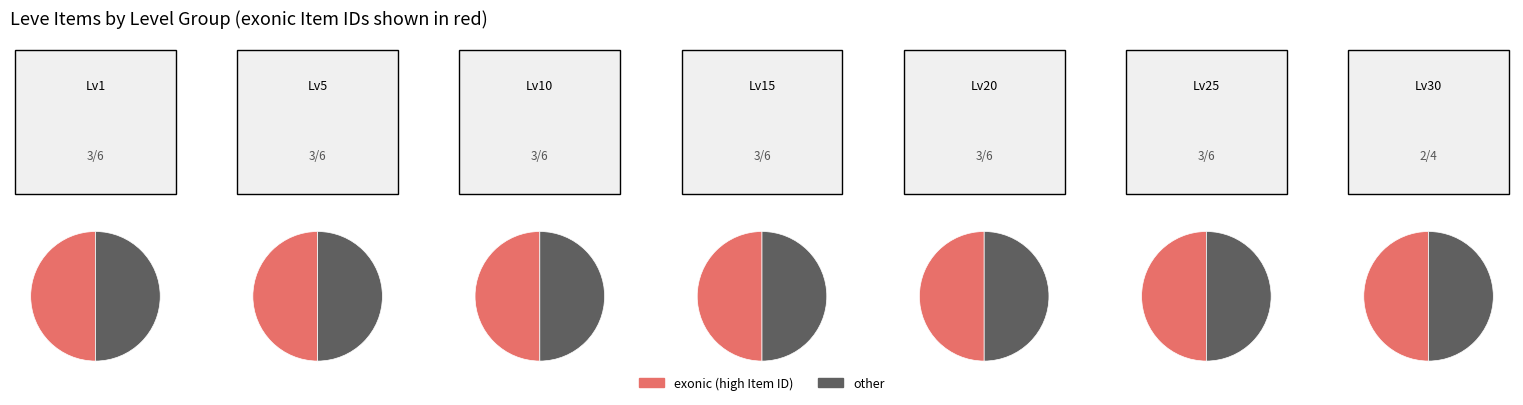

Is there a majority slice in this chart?

No